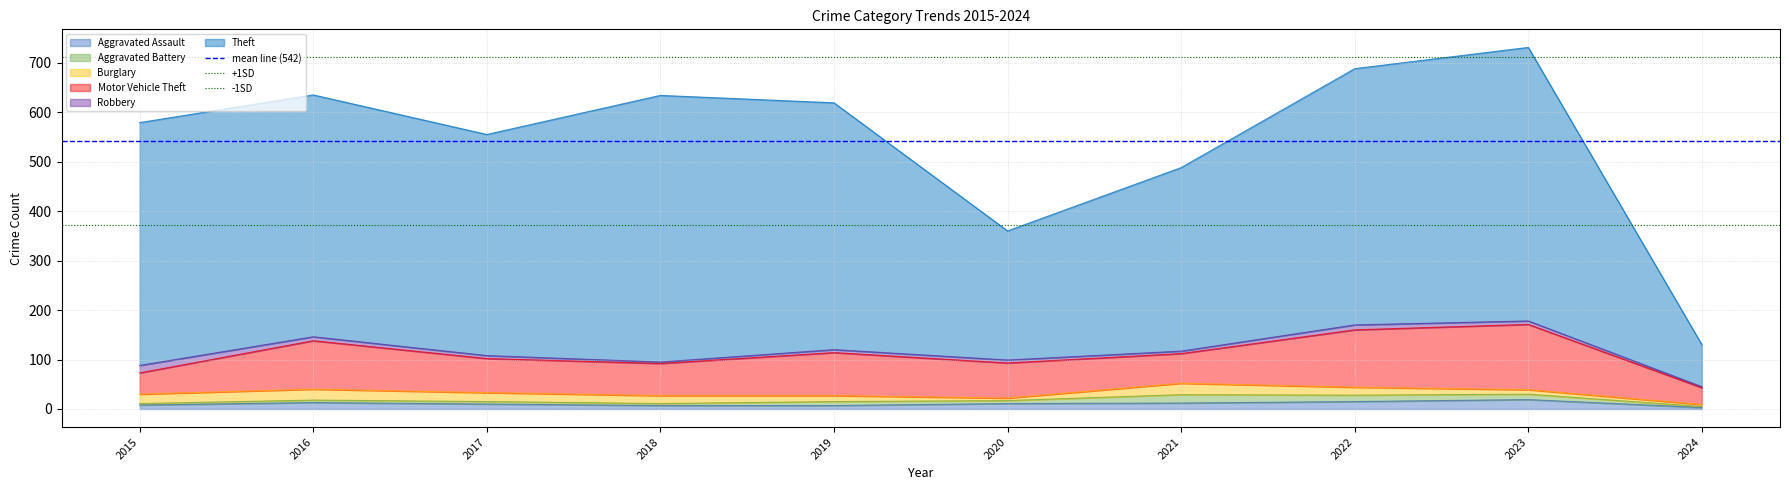

Is it true that Aggravated Assault equals 11 at 2020?

True